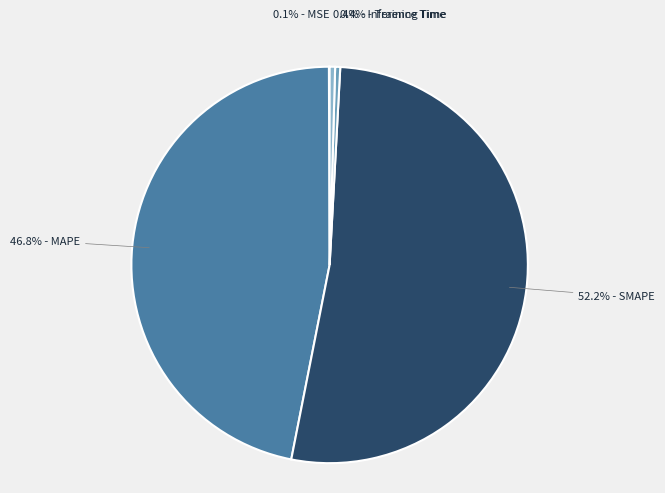

How much of the chart is everything except 0.4% - Training Time?

99.6%